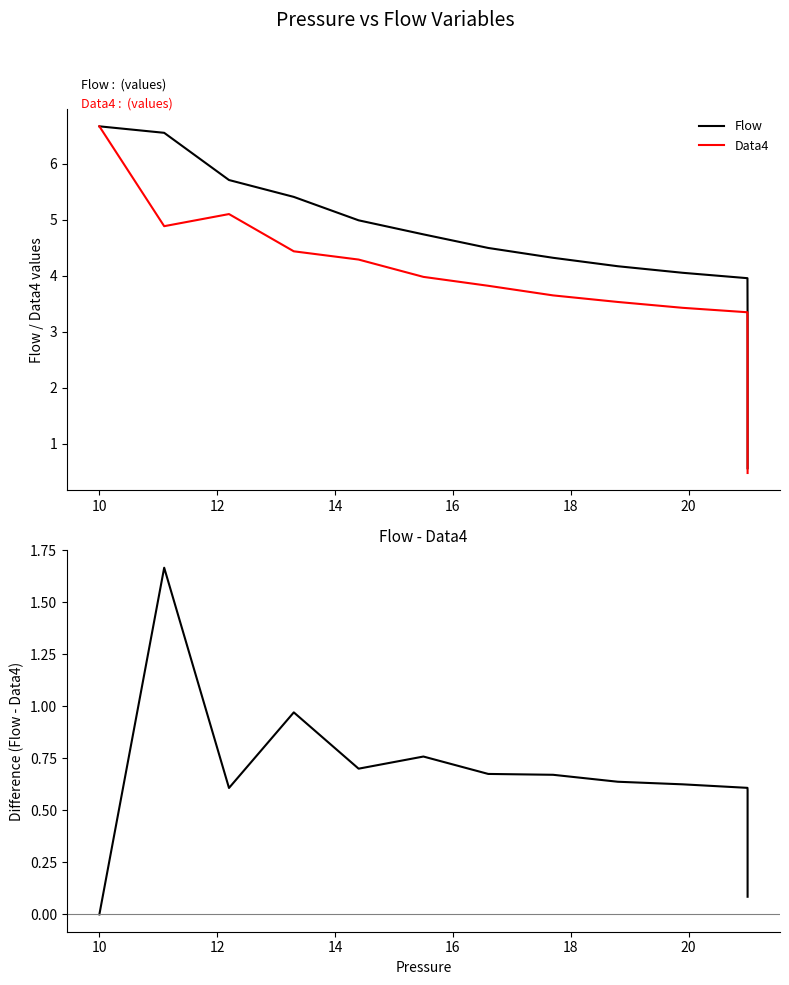

Reading right to left, list all the values displayed in this chart.

Flow: 0.6	0.7	0.9	1.1	1.3	1.7	2.1	2.6	3.2	4.0	4.1	4.2	4.3	4.5	4.7	5.0	5.4	5.7	6.6	6.7
Data4: 0.5	0.6	0.7	0.9	1.1	1.4	1.7	2.2	2.6	3.3	3.4	3.5	3.6	3.8	4.0	4.3	4.4	5.1	4.9	6.7
Flow - Data4: 0.1	0.1	0.1	0.2	0.2	0.2	0.3	0.4	0.6	0.6	0.6	0.6	0.7	0.7	0.8	0.7	1.0	0.6	1.7	-0.0